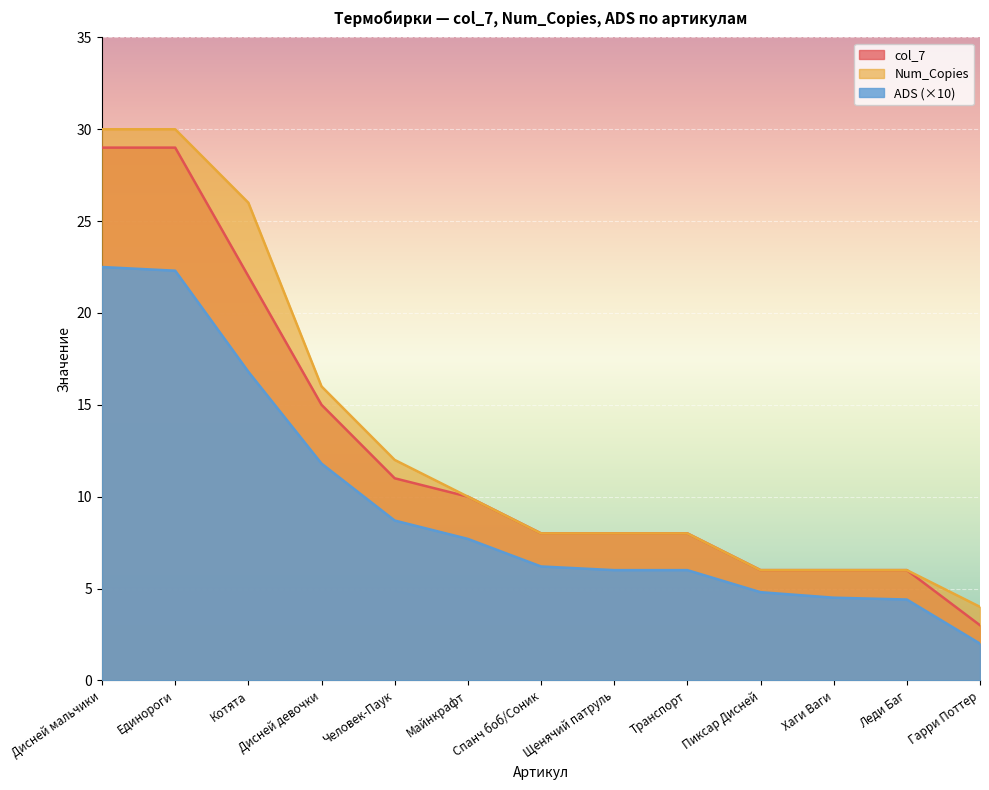

What is the lowest value of the Num_Copies series?

4.0